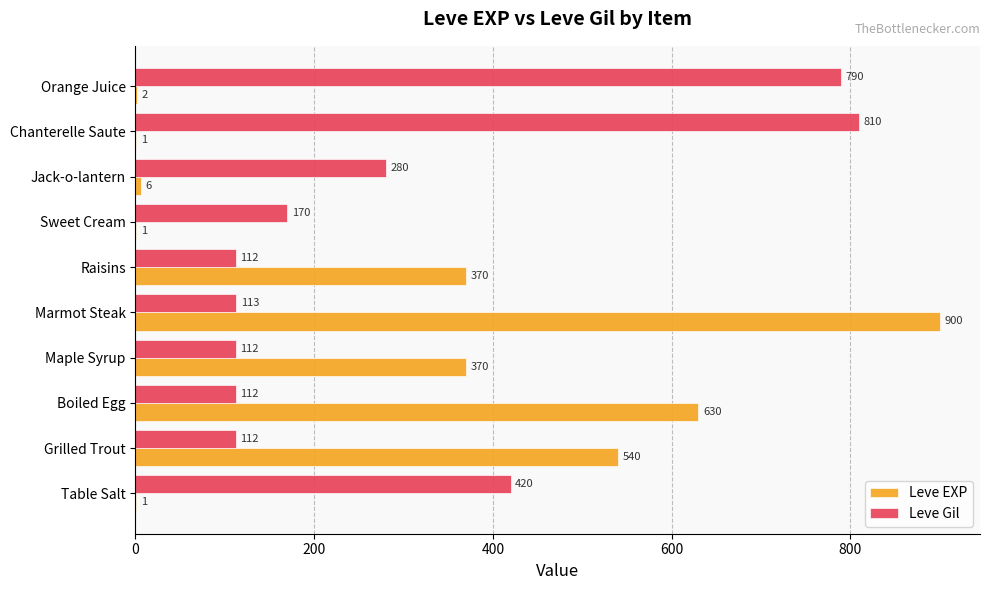

Which series has the largest range (max minus min)?

Leve EXP